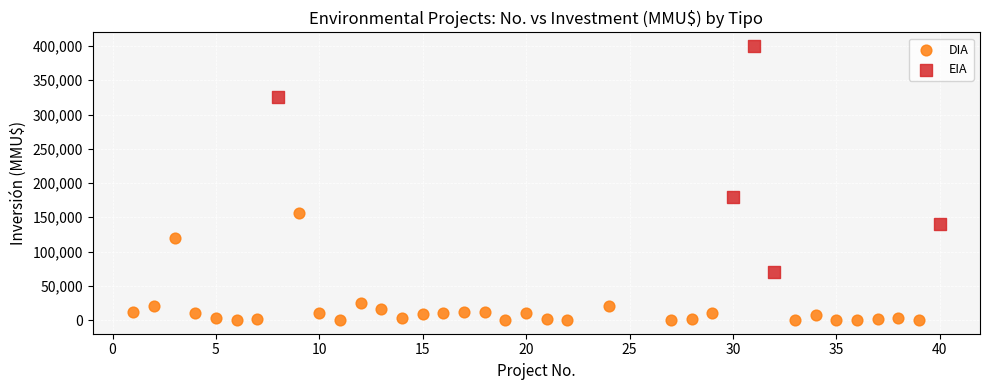

Which series has the largest Y range (max minus min)?

EIA